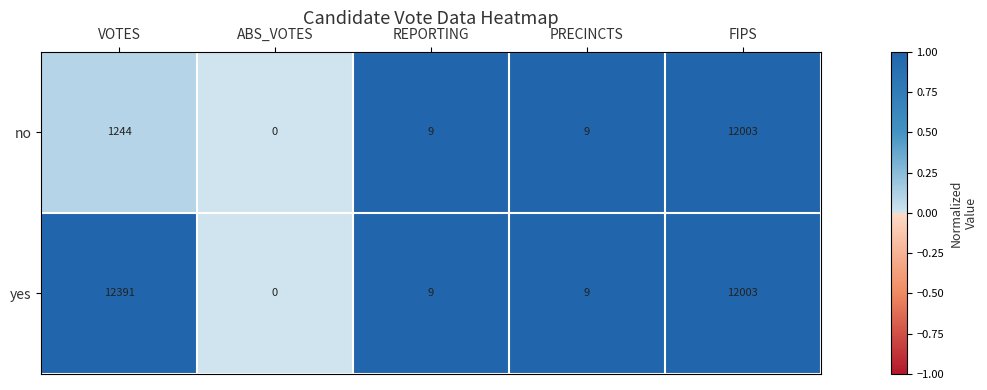

Where does the yes series first go above 9?

VOTES